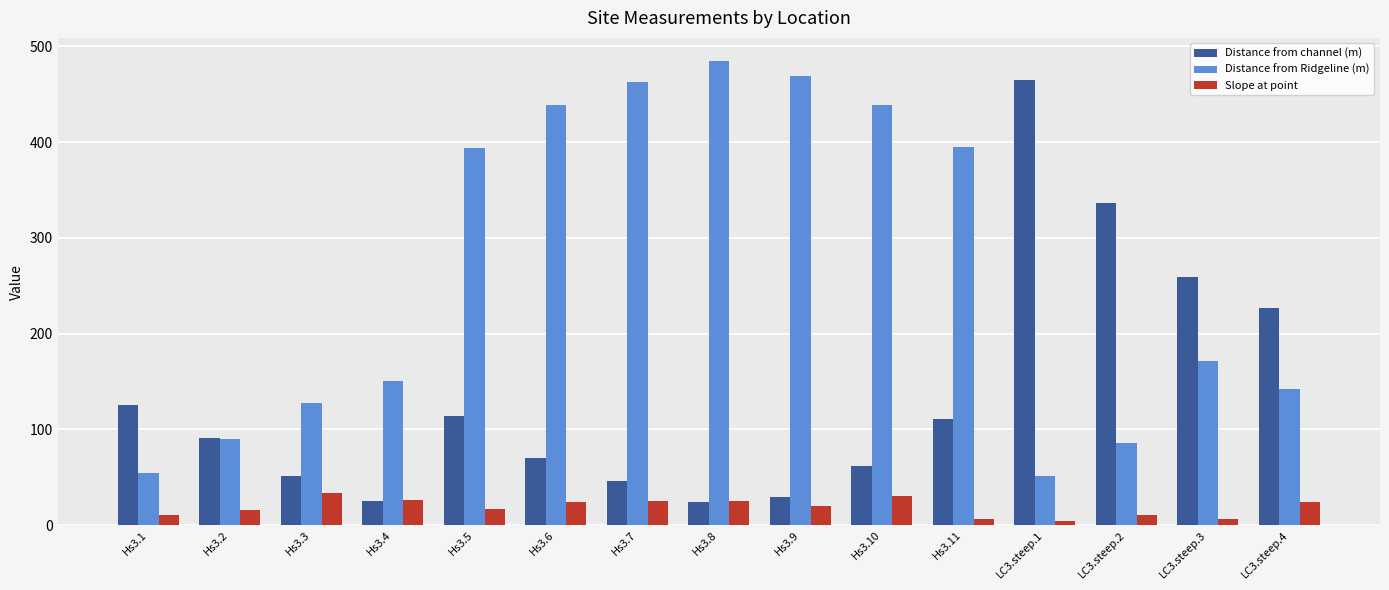

What are all the series names shown in the legend?

Distance from channel (m), Distance from Ridgeline (m), Slope at point